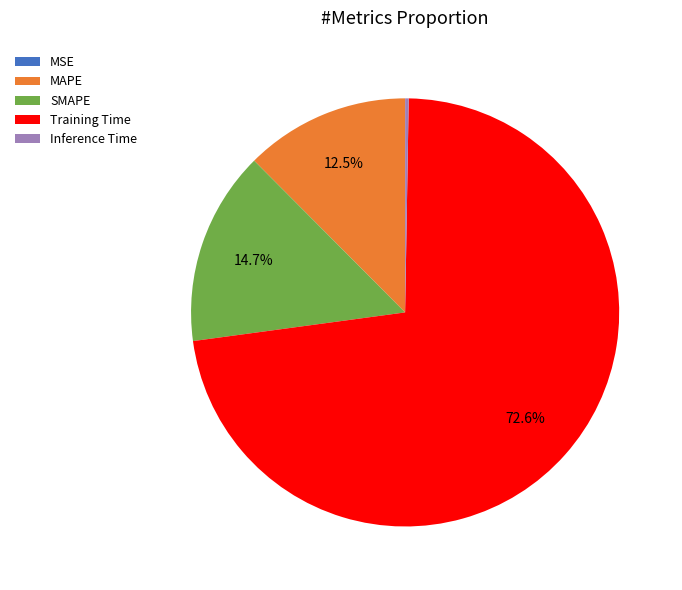

What percentage is the Training Time slice, to the nearest percent?

73%